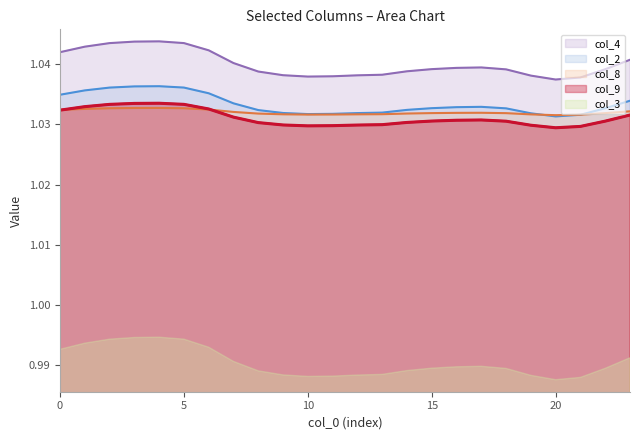

What are all the series names shown in the legend?

col_4, col_2, col_8, col_9, col_3